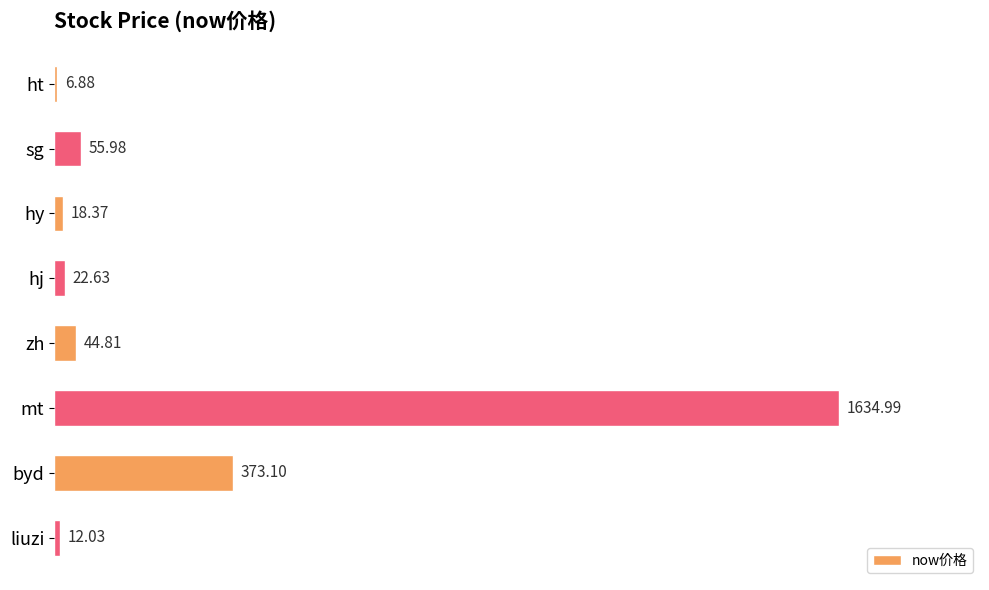

Rank the categories by value from highest to lowest.

mt, byd, sg, zh, hj, hy, liuzi, ht